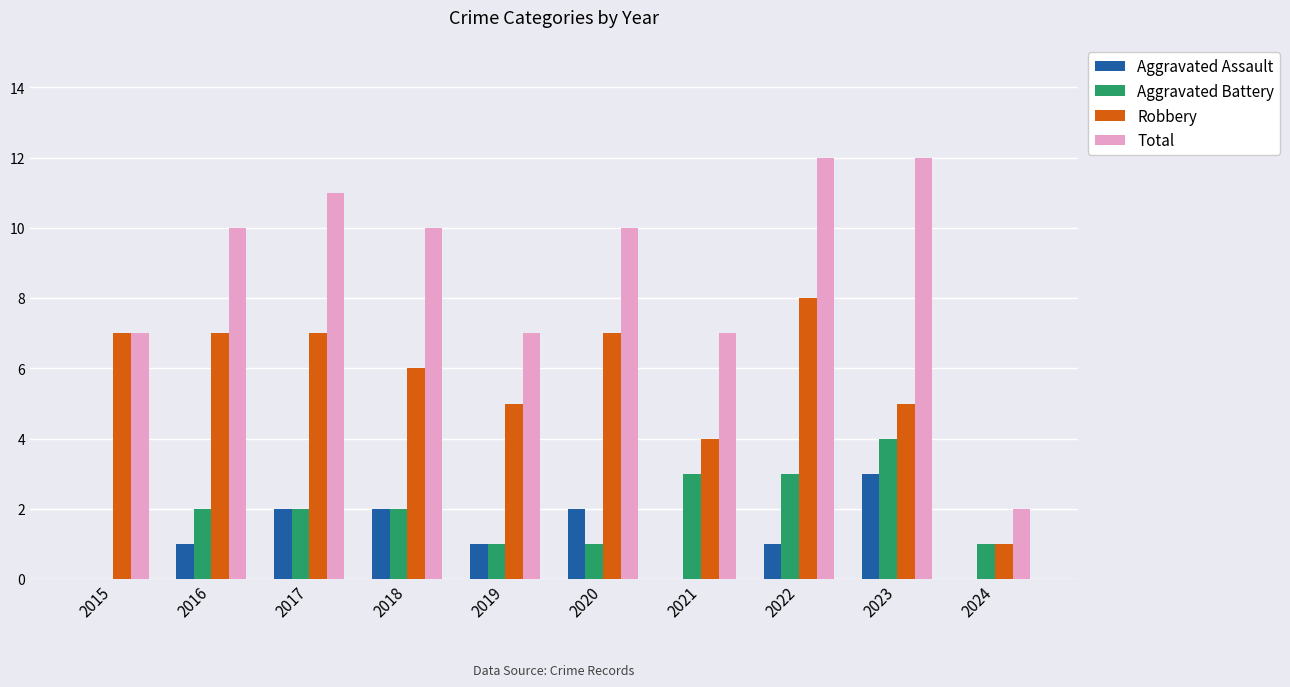

What is the sum of the Robbery values at 2017 and 2022?

15